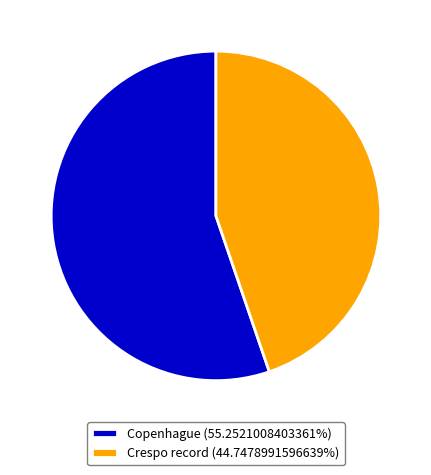

Combined, do Crespo record (44.7478991596639%) and Copenhague (55.2521008403361%) account for over 50%?

Yes